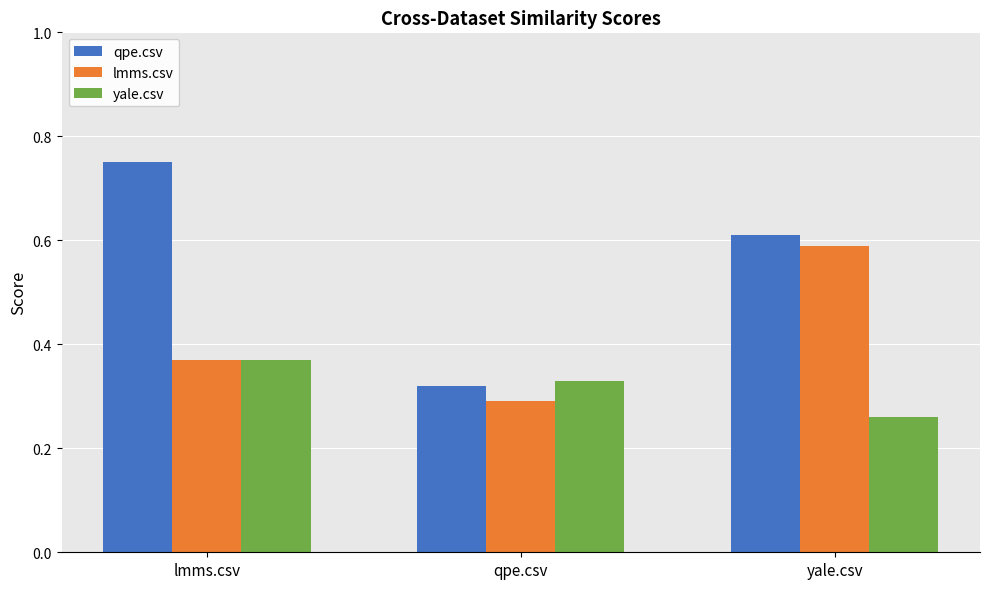

Between lmms.csv and yale.csv, which series saw the biggest shift?

lmms.csv